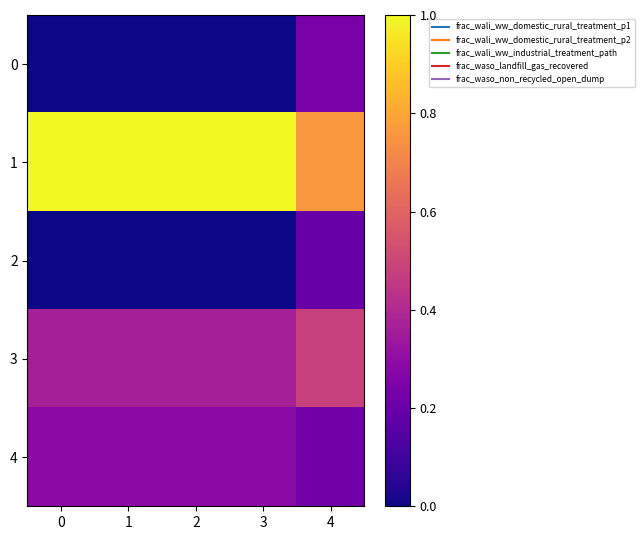

Which series has the widest spread of values?

row_0